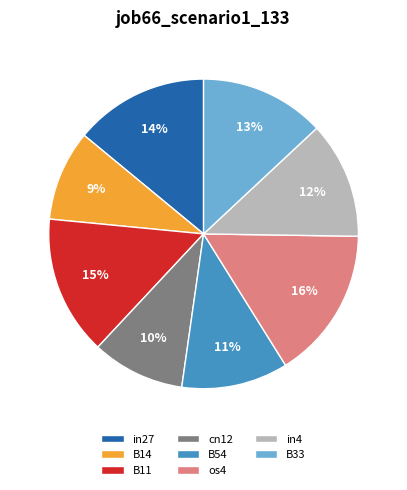

True or false: B11 accounts for 29% of the total.

False